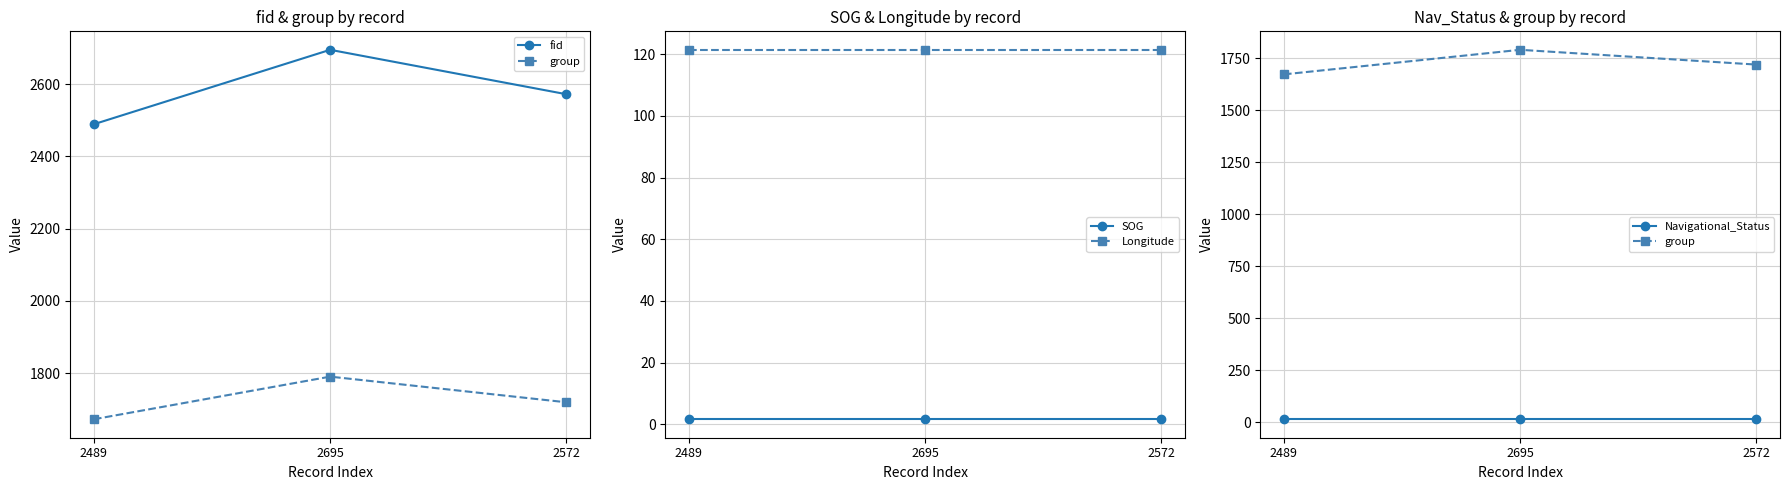

True or false: Longitude has a value of 51.3 at 2489.

False